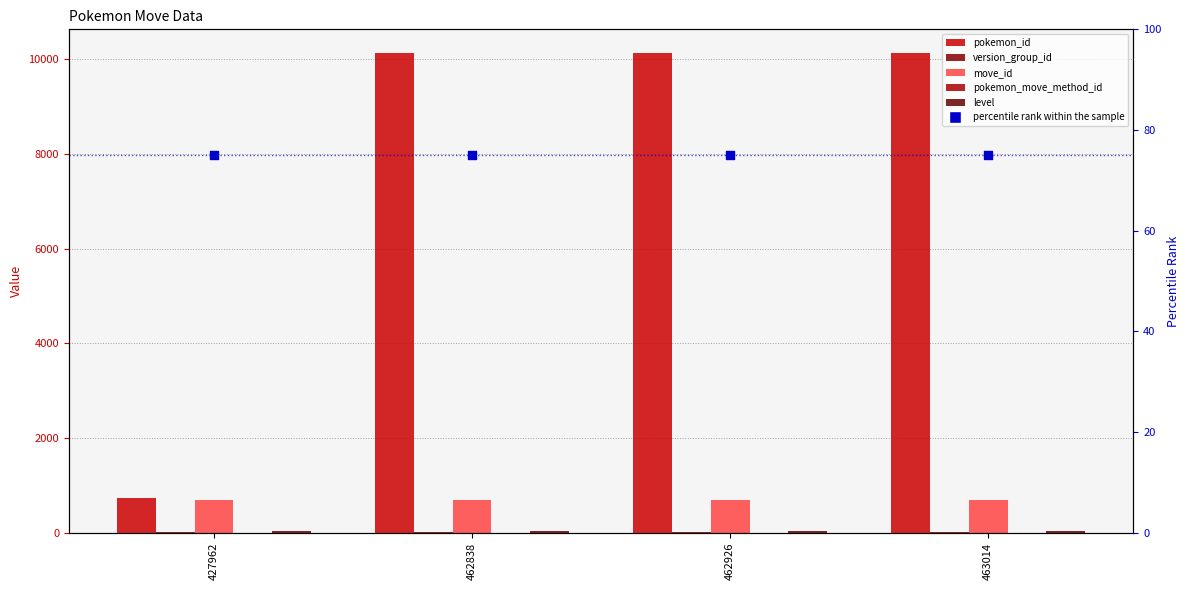

What are all the series names shown in the legend?

pokemon_id, version_group_id, move_id, pokemon_move_method_id, level, percentile rank within the sample